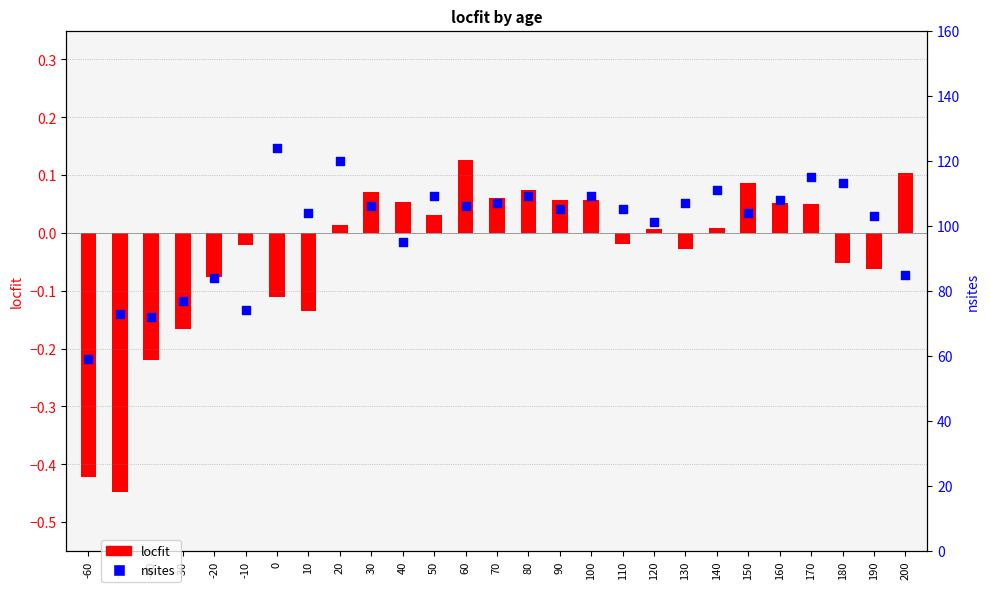

What is the total value across all series at 50?

109.0